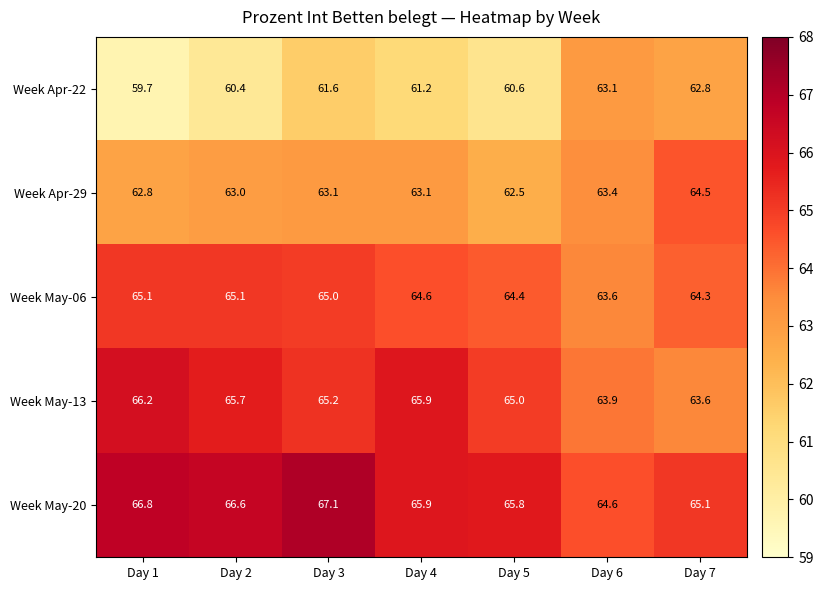

The Week Apr-22 series shows 59.7 at Day 1. True or false?

True